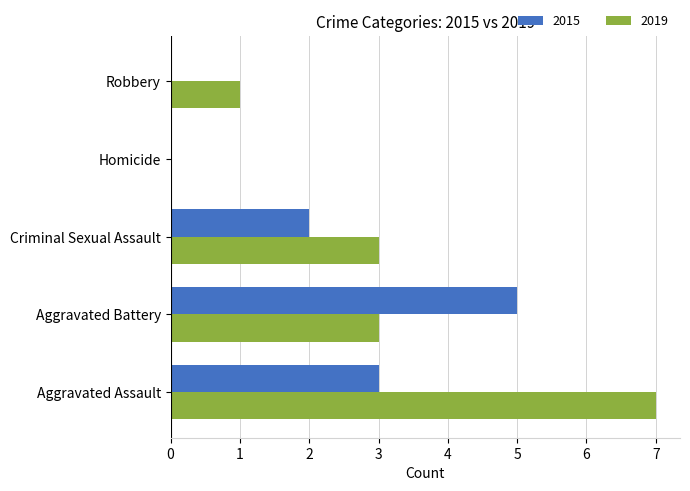

True or false: 2015 has a value of 0 at Robbery.

True